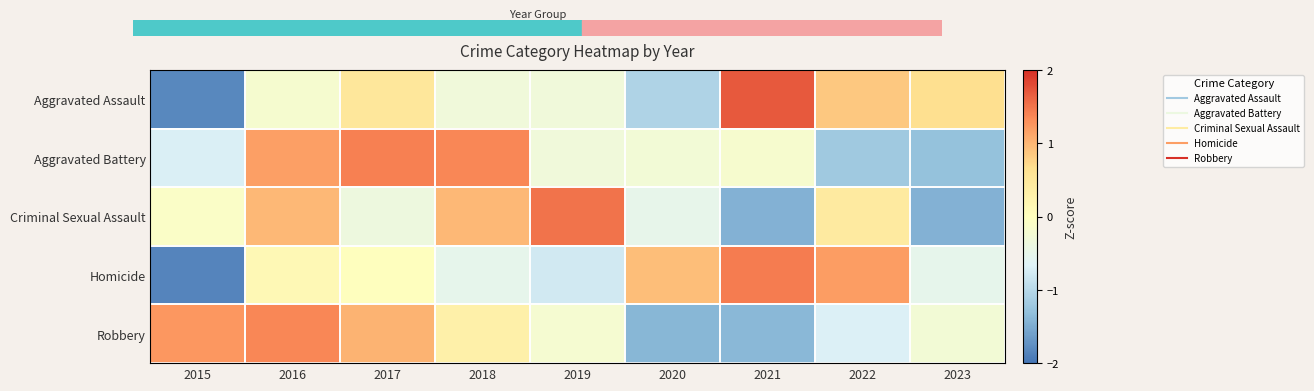

Reading right to left, transcribe all the data shown in this chart.

Aggravated Assault: 2023=0.7	2022=0.9	2021=1.7	2020=-1.1	2019=-0.3	2018=-0.3	2017=0.5	2016=-0.2	2015=-1.8
Aggravated Battery: 2023=-1.3	2022=-1.2	2021=-0.2	2020=-0.3	2019=-0.3	2018=1.4	2017=1.4	2016=1.2	2015=-0.7
Criminal Sexual Assault: 2023=-1.5	2022=0.4	2021=-1.5	2020=-0.5	2019=1.5	2018=1.0	2017=-0.4	2016=1.0	2015=-0.1
Homicide: 2023=-0.5	2022=1.2	2021=1.5	2020=0.9	2019=-0.8	2018=-0.5	2017=0.0	2016=0.1	2015=-1.8
Robbery: 2023=-0.3	2022=-0.7	2021=-1.4	2020=-1.4	2019=-0.2	2018=0.3	2017=1.0	2016=1.4	2015=1.2